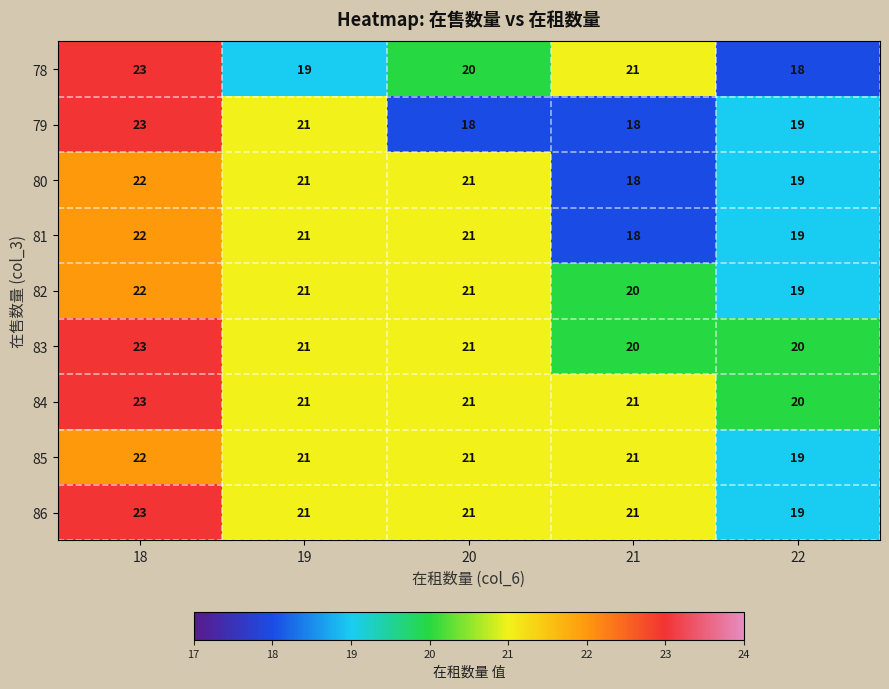

What is the sum of the 78 values at 20 and 21?

41